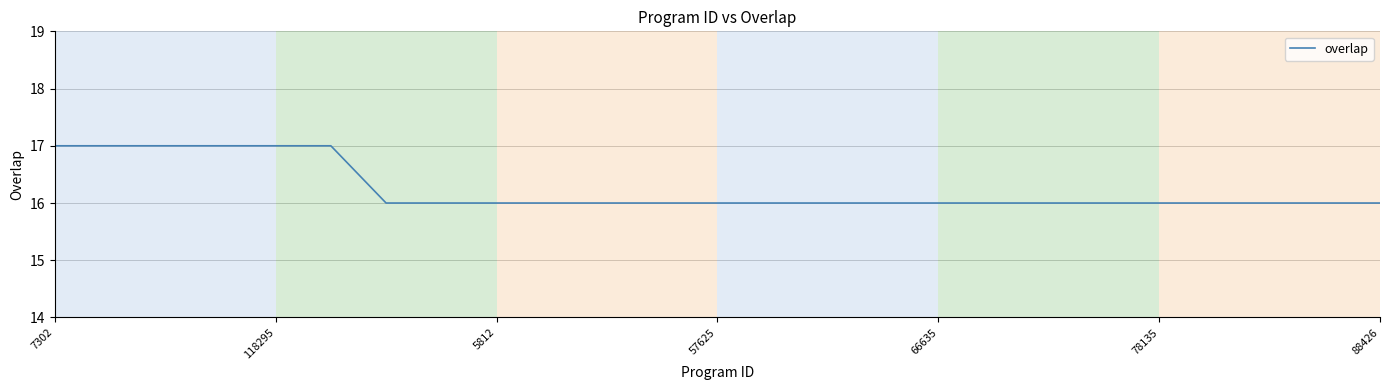

Is this an area chart (filled region under the line)?

No